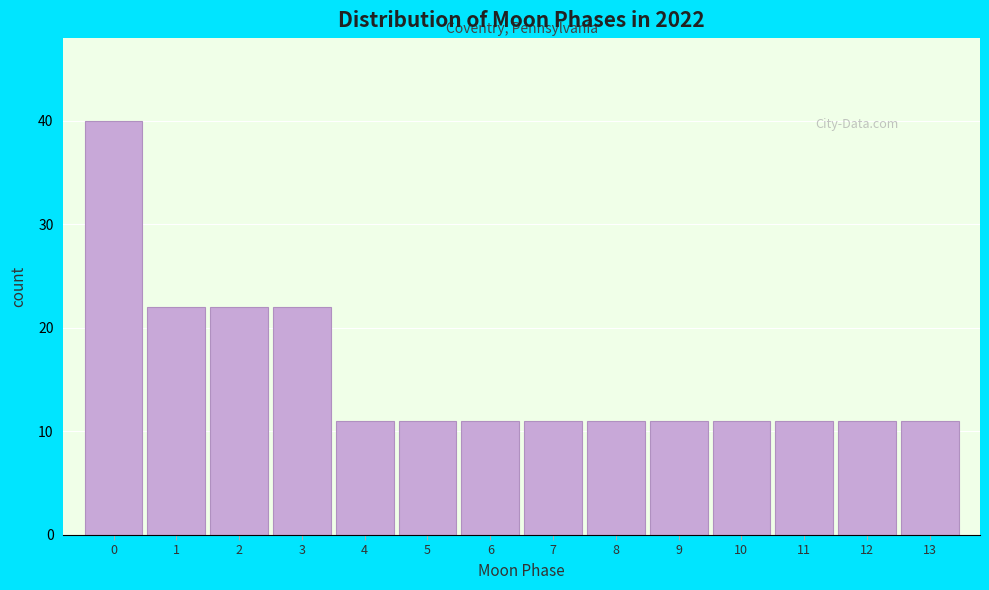

Reading right to left, extract all data points from this chart.

11	11	11	11	11	11	11	11	11	11	22	22	22	40